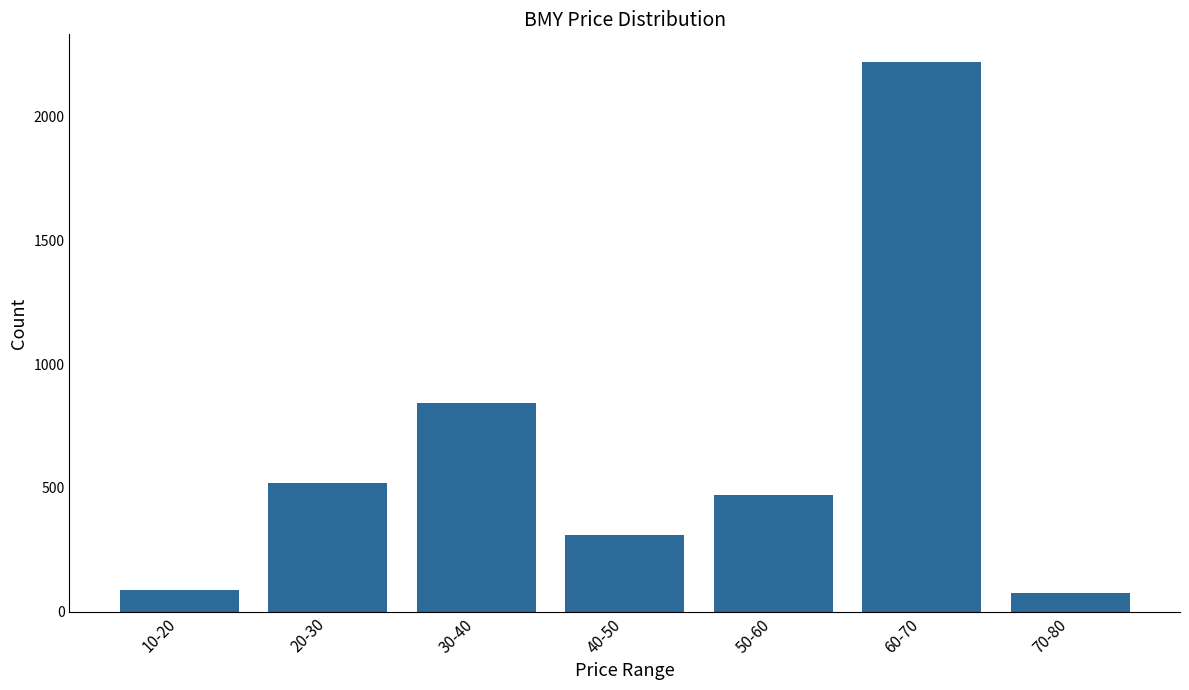

Reading left to right, what are all the values shown in this chart?

10-20=88	20-30=519	30-40=842	40-50=311	50-60=472	60-70=2222	70-80=77